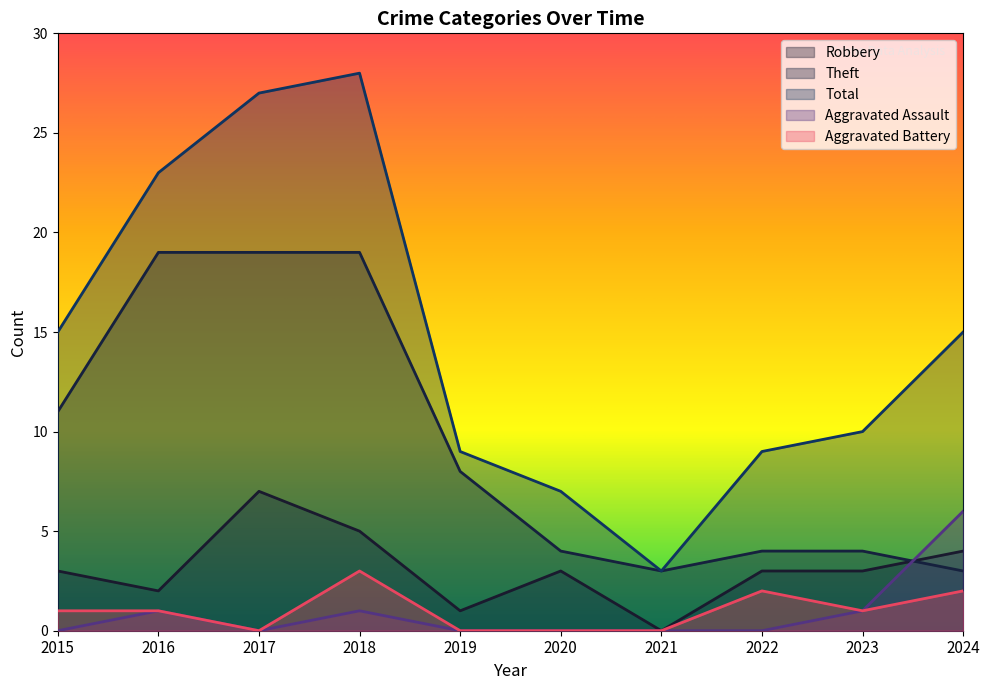

What is the greatest value displayed?

28